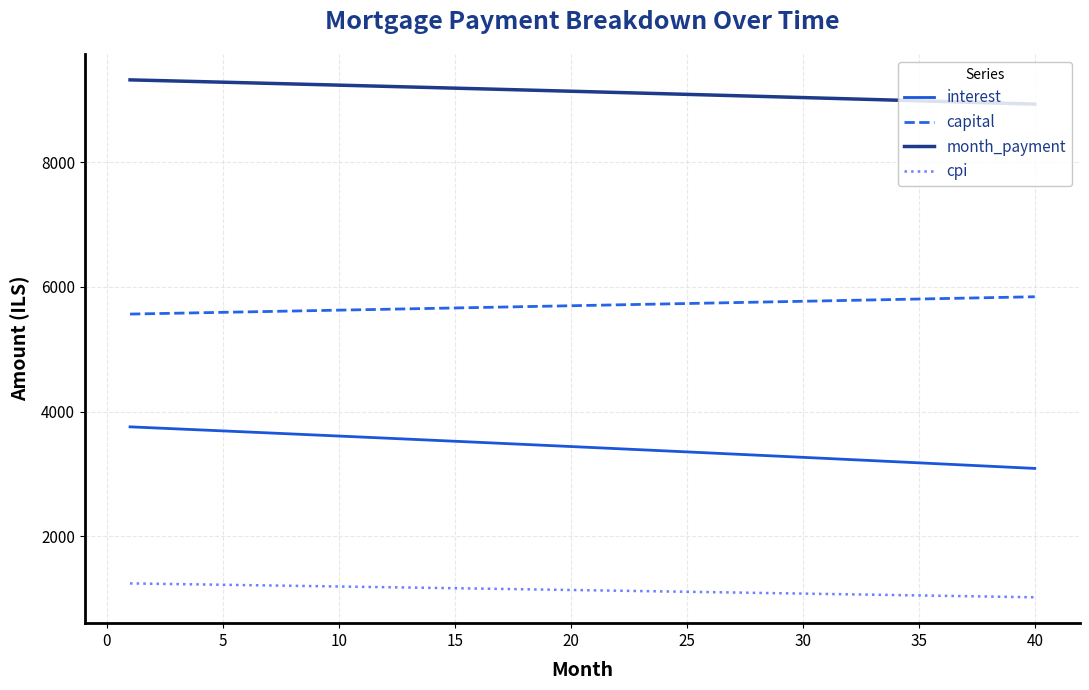

Rank the series by their maximum value, from highest to lowest.

month_payment, capital, interest, cpi